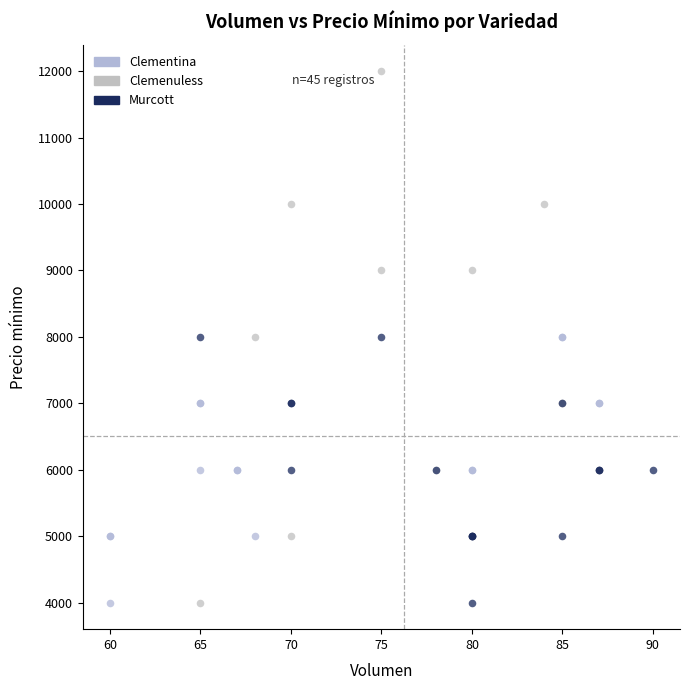

Which series contains the highest Y value?

Clemenuless